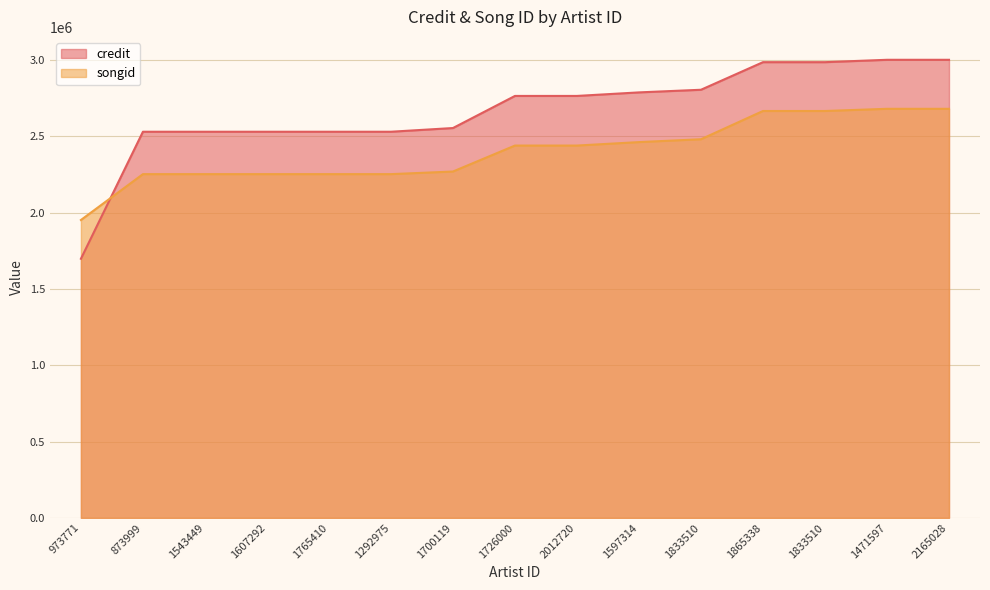

True or false: songid and credit cross at least once.

True